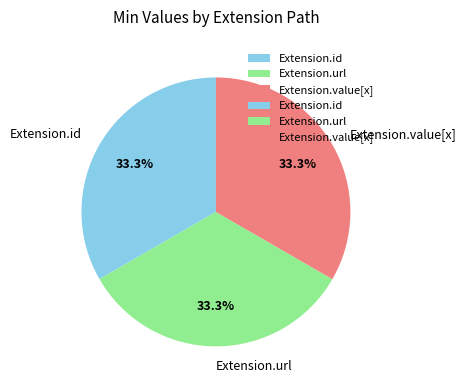

What is the ratio of the value at Extension.id to the value at Extension.url?

1.0